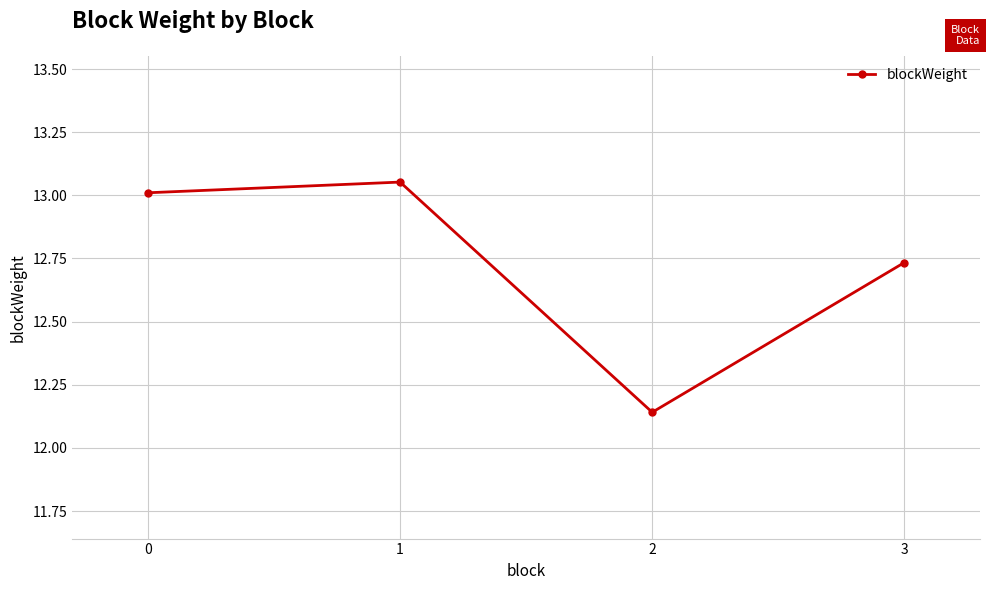

Approximately how many times larger is the value at 2 compared to 1?

0.9